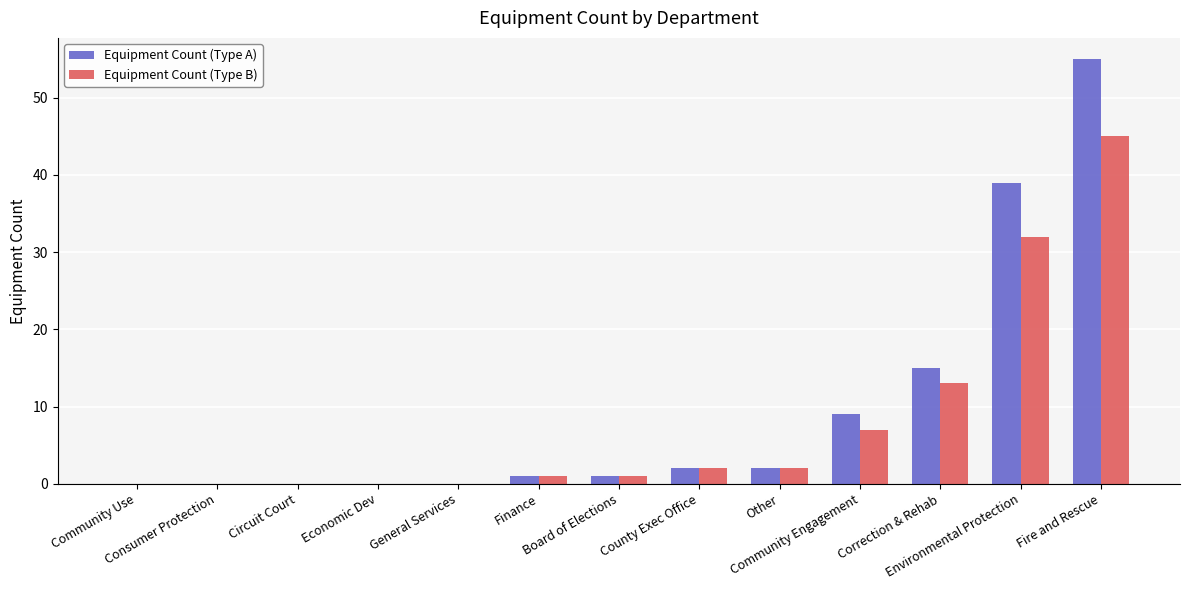

What is the maximum value for Equipment Count (Type A)?

55